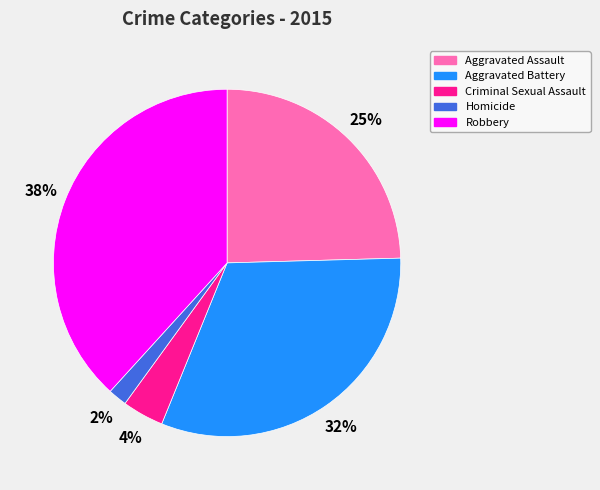

True or false: Aggravated Battery accounts for 38% of the total.

False